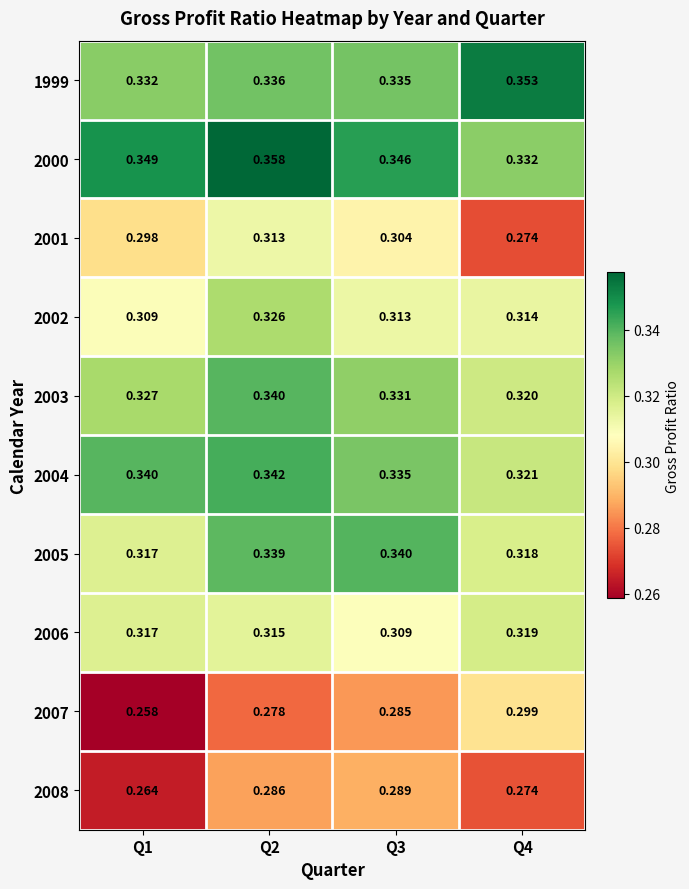

Is the value of 2006 at Q3 greater than the value of 2005 at Q4?

No